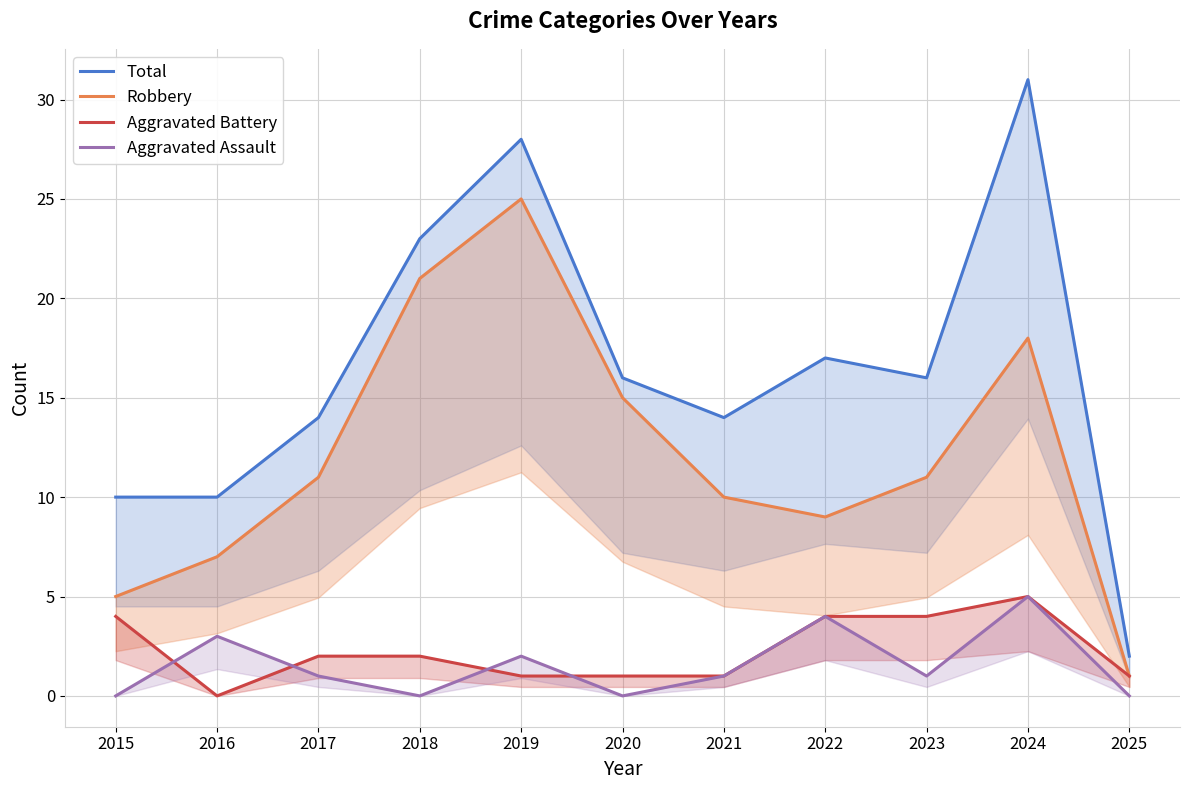

The Aggravated Battery series shows 4 at 2022. True or false?

True